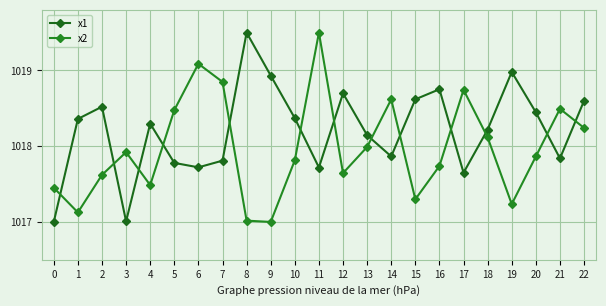

The x1 series shows 1017.8 at 5. True or false?

True